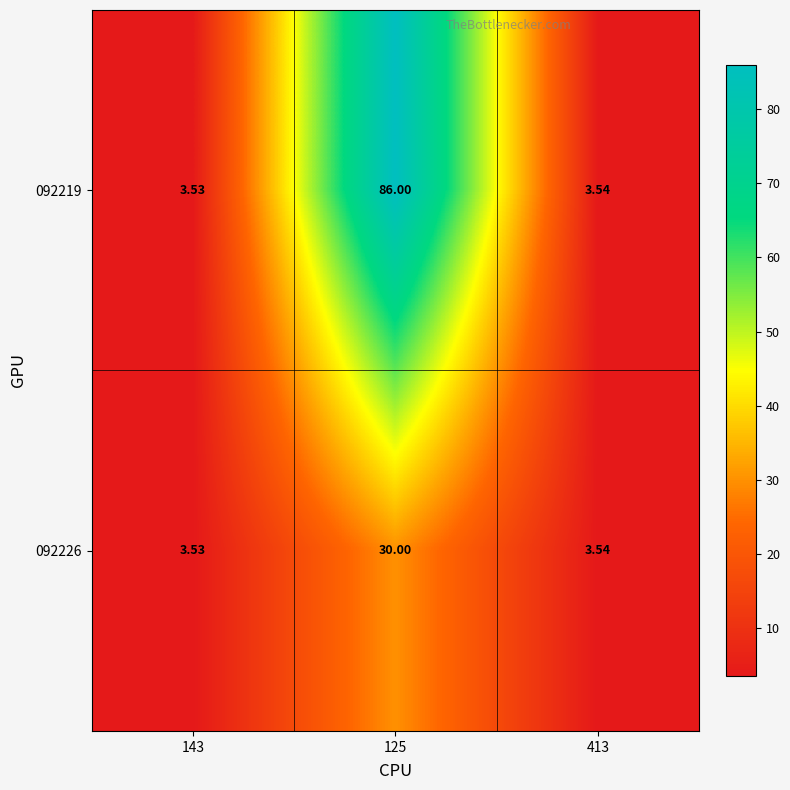

Is the value of 092219 at 413 greater than the value of 092226 at 143?

Yes